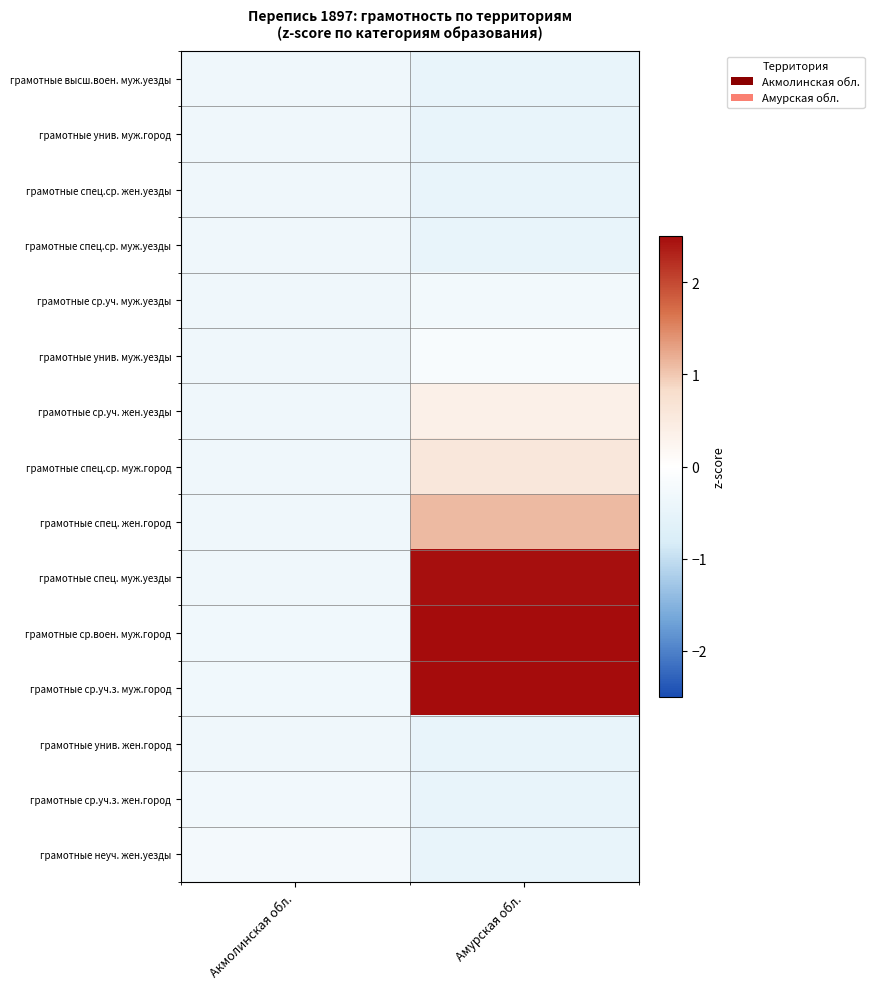

How many distinct data groups are displayed?

15